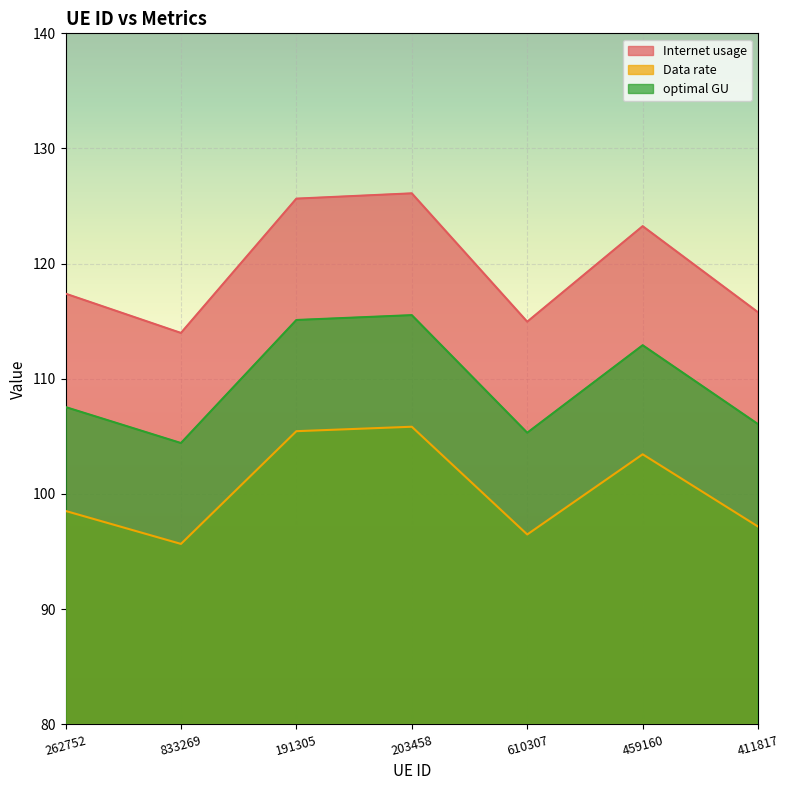

Which series has the largest range (max minus min)?

Internet usage